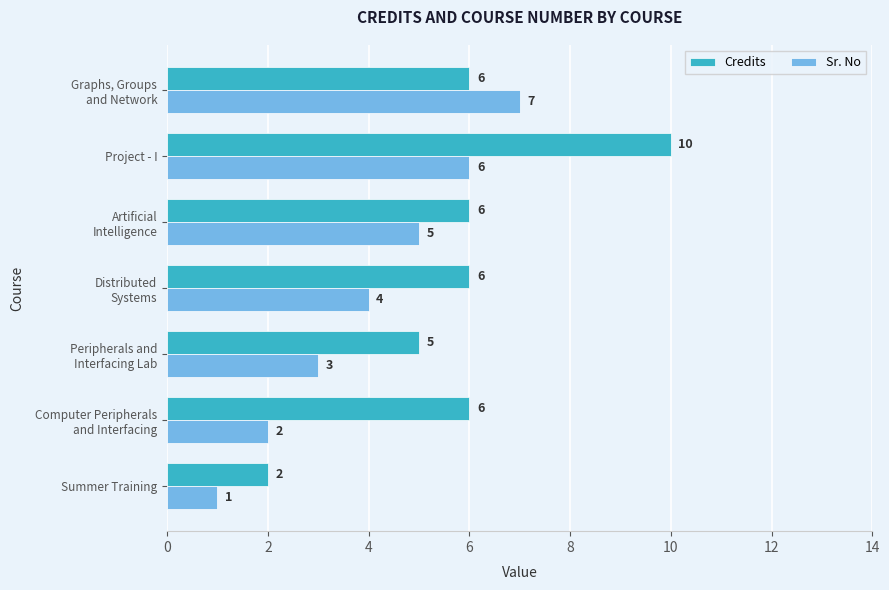

What is the difference between the second highest and minimum values in the Sr. No series?

5